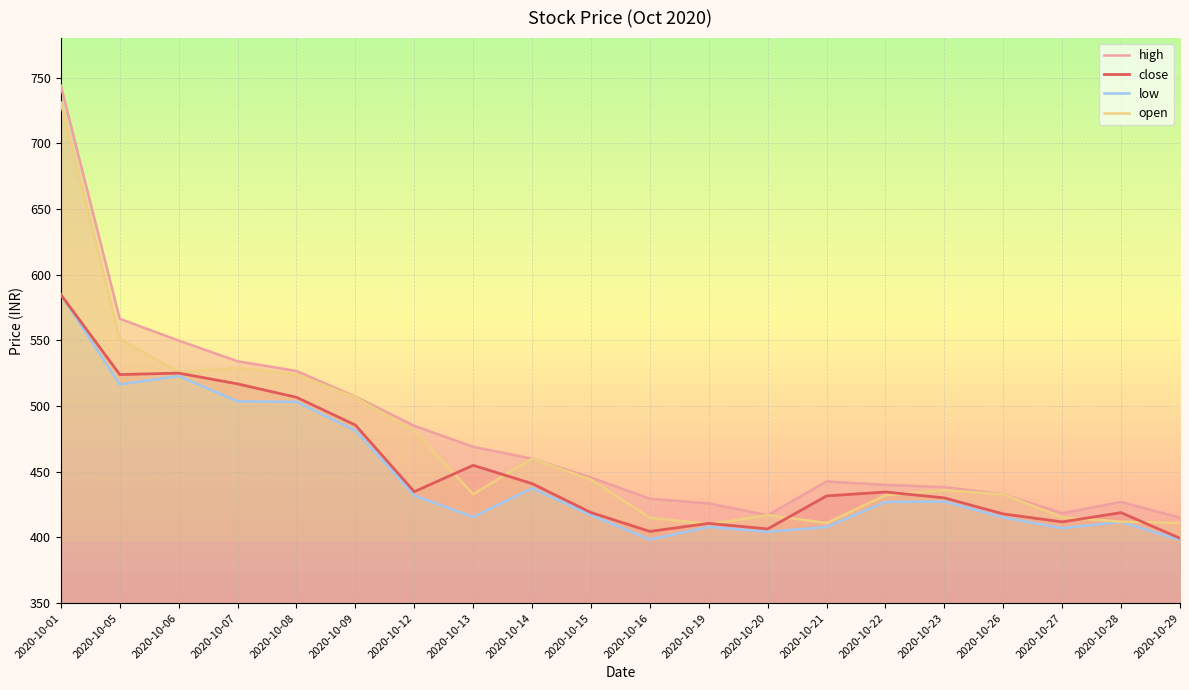

What is the average value of the open series?

468.9